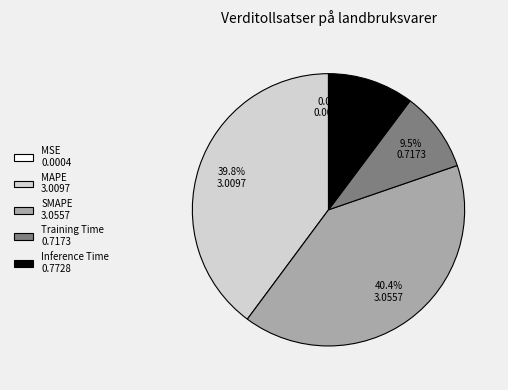

Does any single category account for the majority?

No